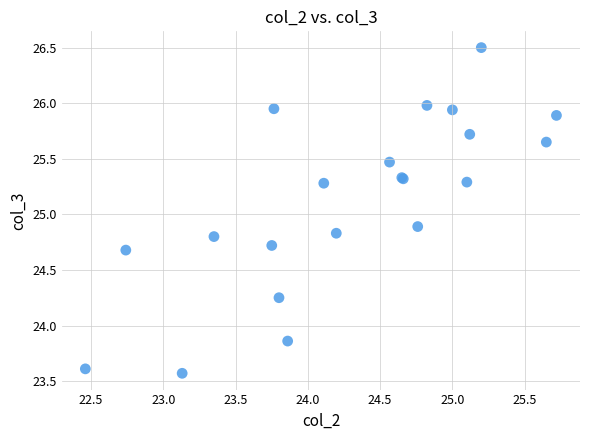

What Y value in the scatter plot is closest to 25?

24.9